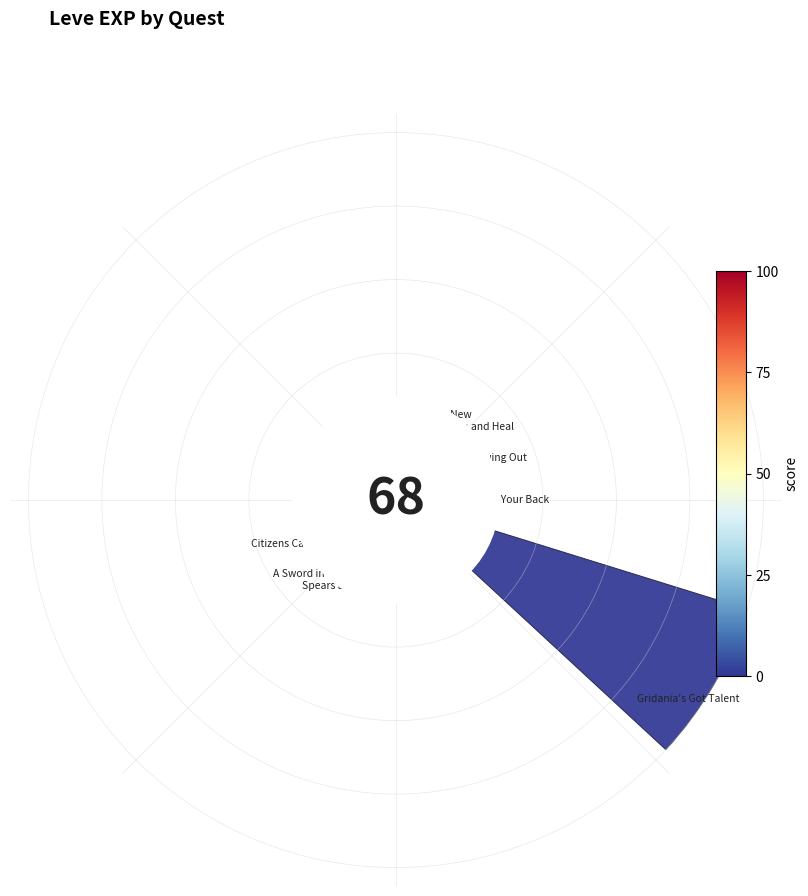

Does the chart contain any negative values?

No